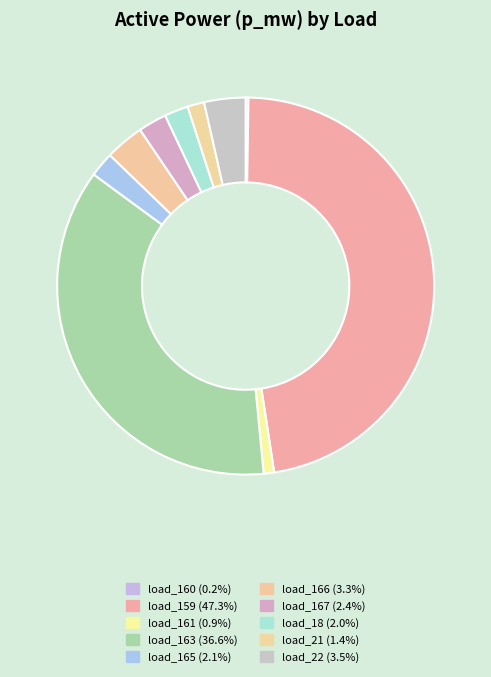

To the nearest percent, what is the difference between the load_22 and load_160 slice percentages?

3%